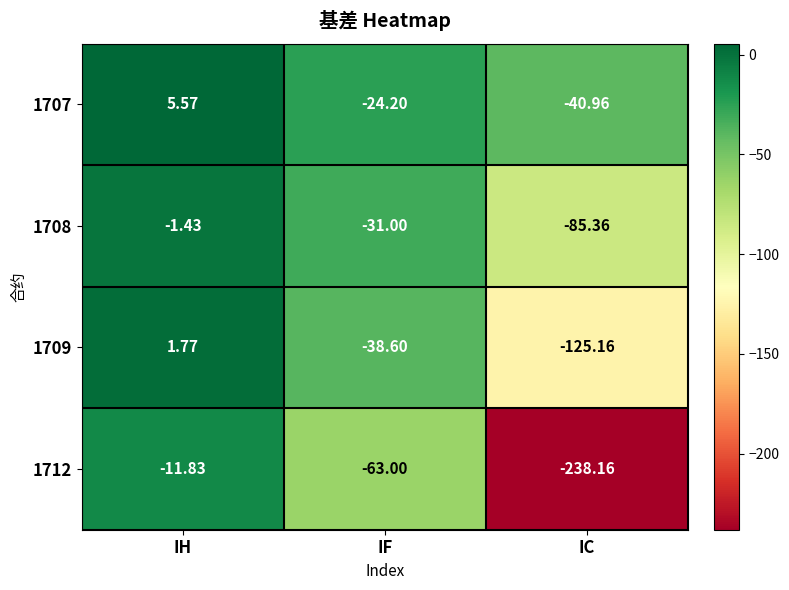

Which label corresponds to the smallest value in the chart?

IC